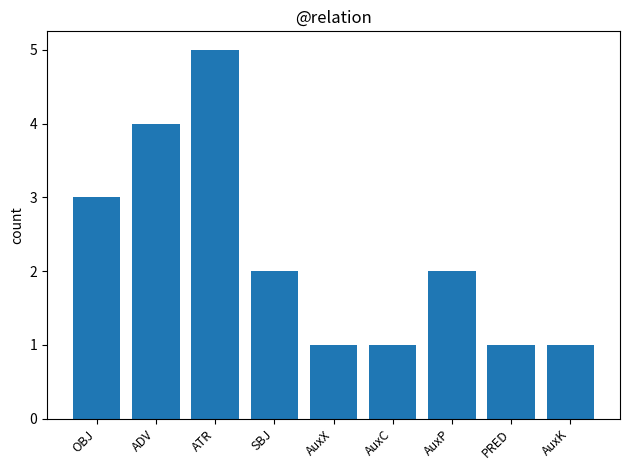

Where does the data first go above 2?

OBJ